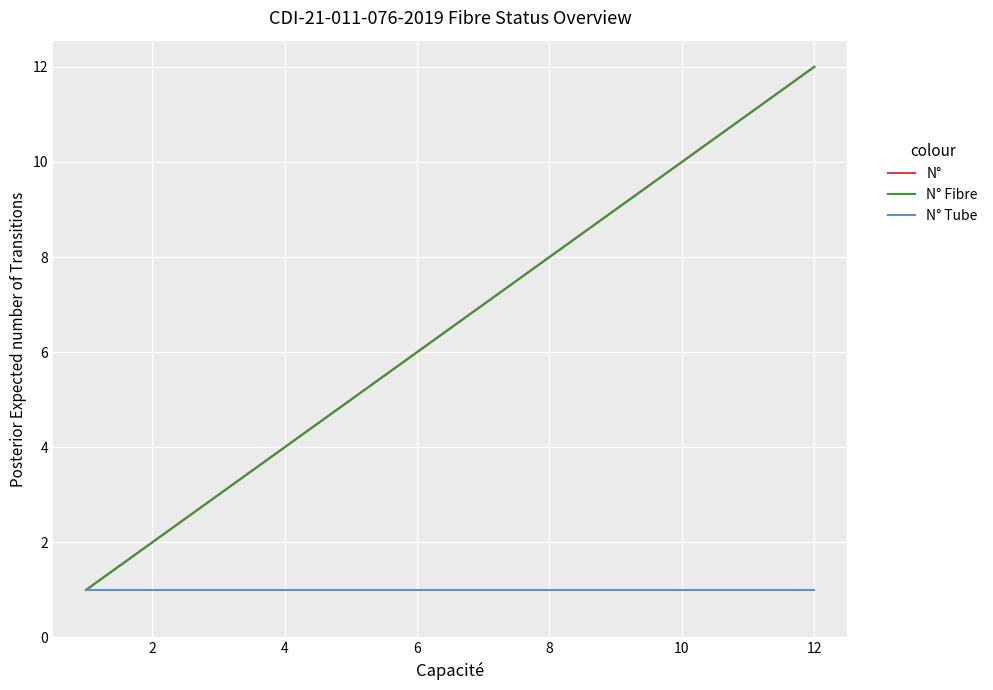

Is this an area chart (filled region under the line)?

No